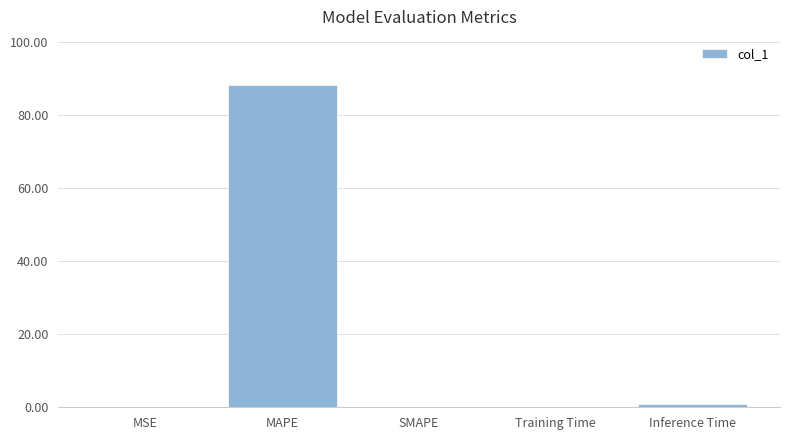

What is the average value?

17.8